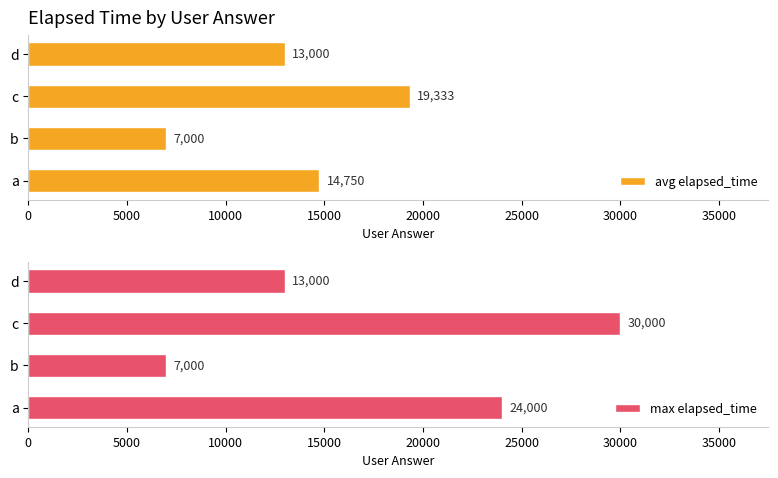

How many values in the max elapsed_time series are below 24000?

2